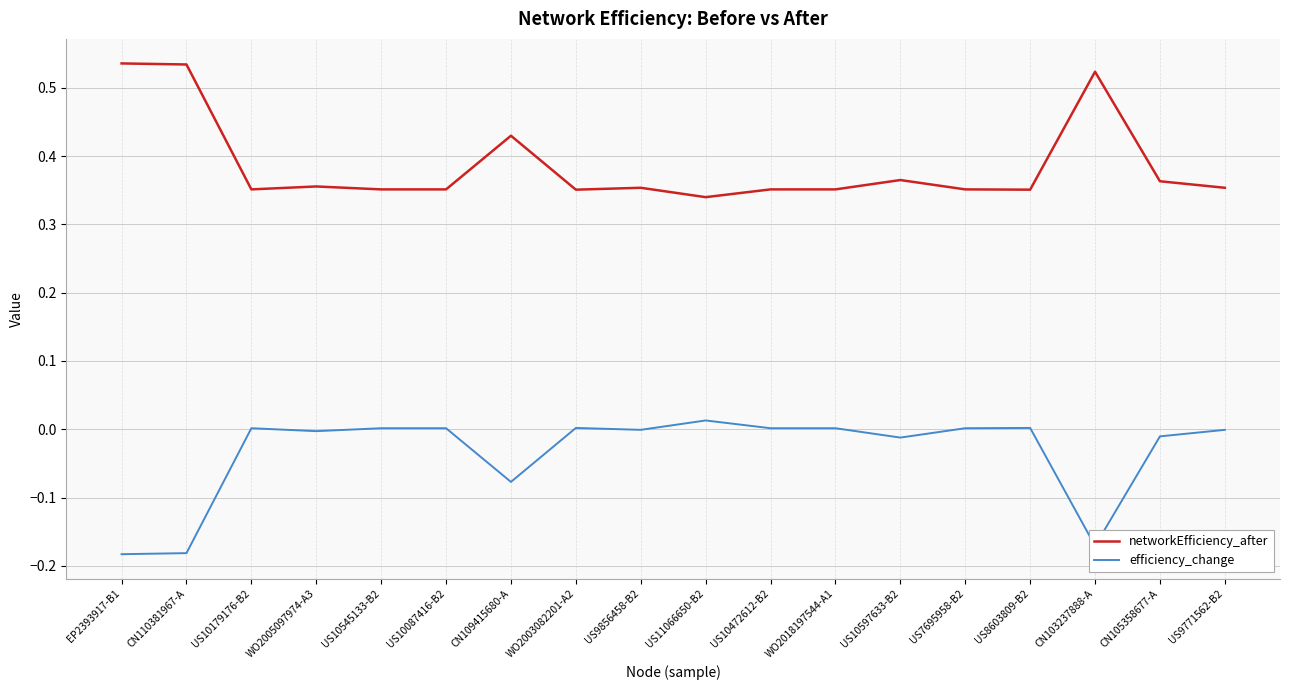

Rank the series by their average value, from highest to lowest.

networkEfficiency_after, efficiency_change